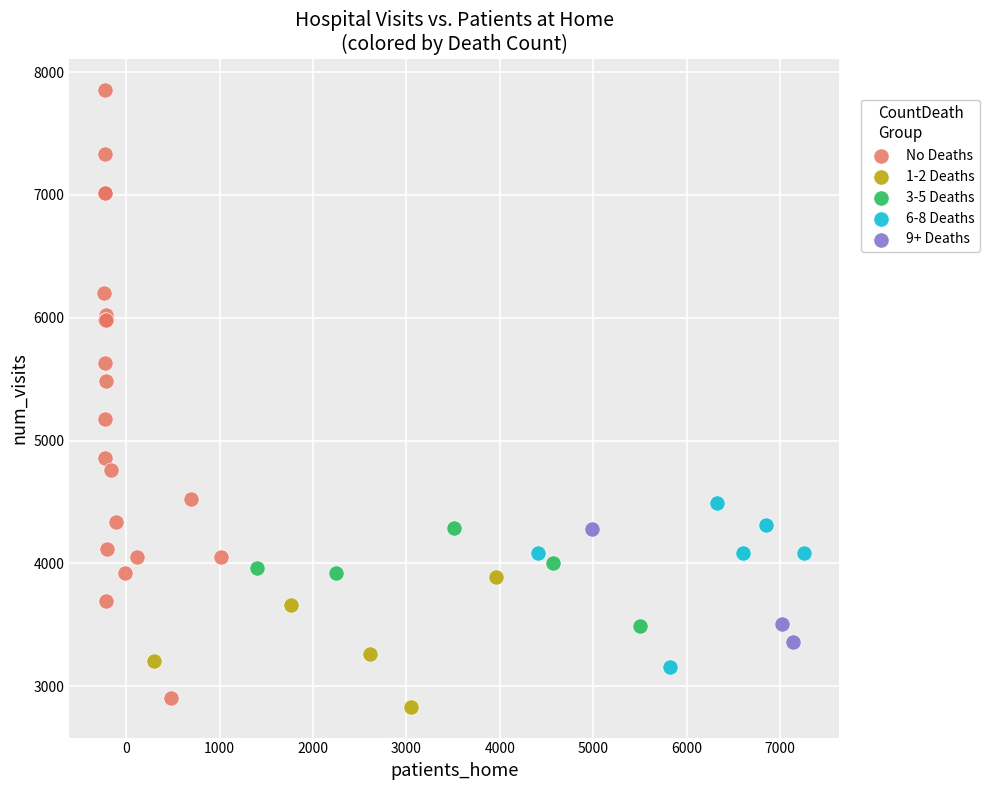

Which series has the widest spread of Y values?

No Deaths